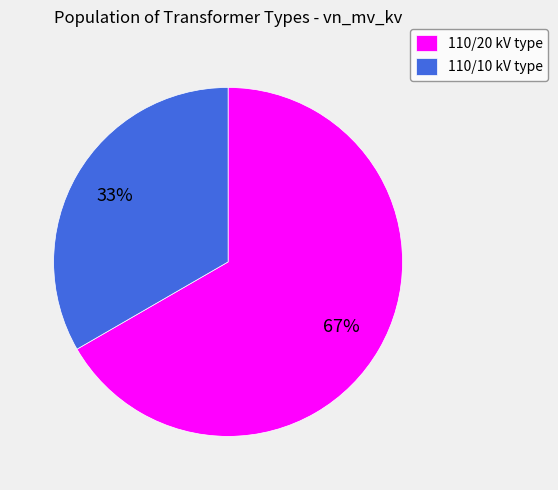

What is the ratio of the value at 110/20 kV type to the value at 110/10 kV type?

2.0